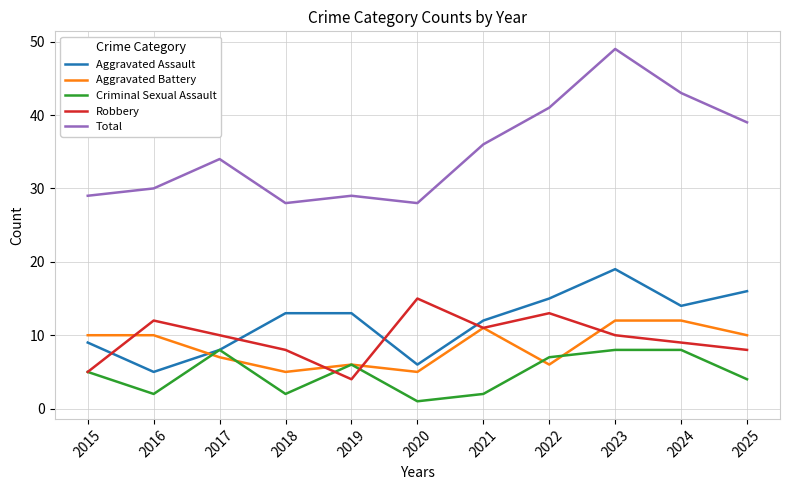

True or false: Aggravated Battery and Robbery cross at least once.

True